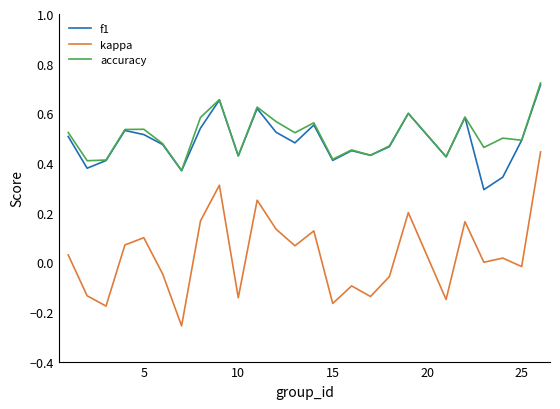

True or false: kappa and accuracy cross at least once.

False